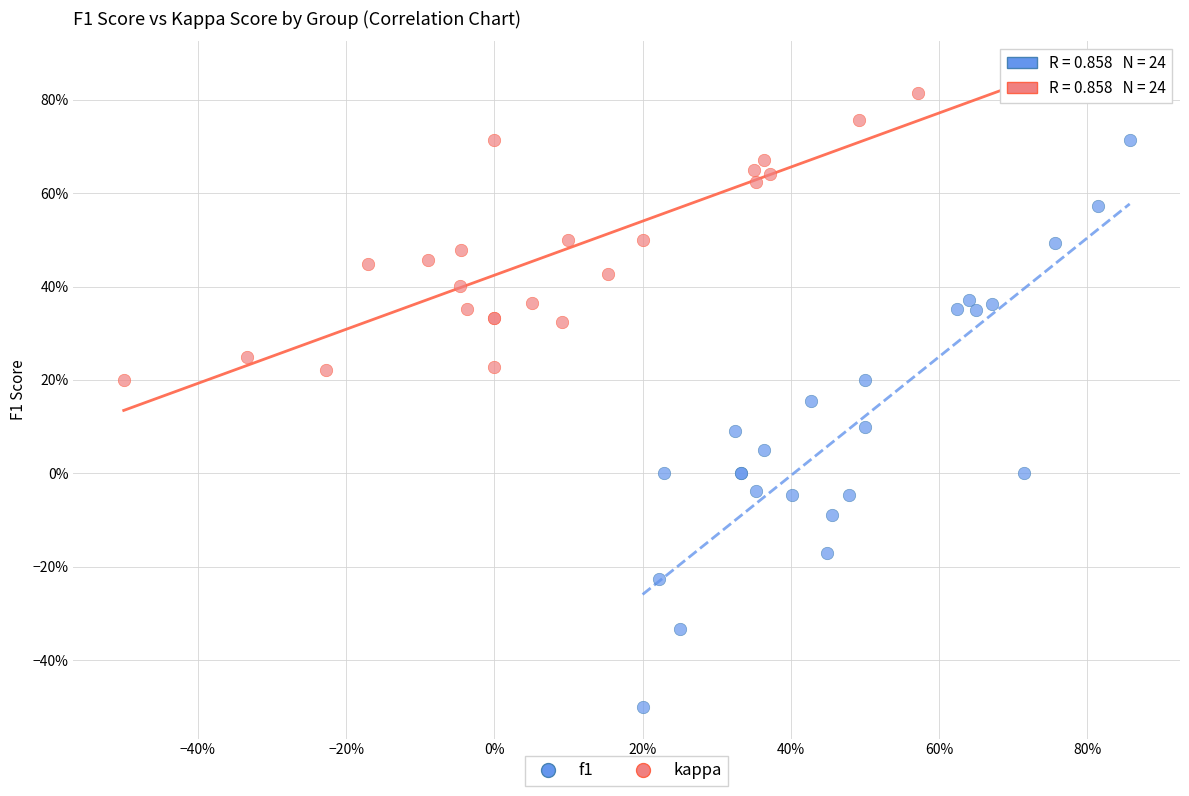

Which series has the largest Y range (max minus min)?

f1